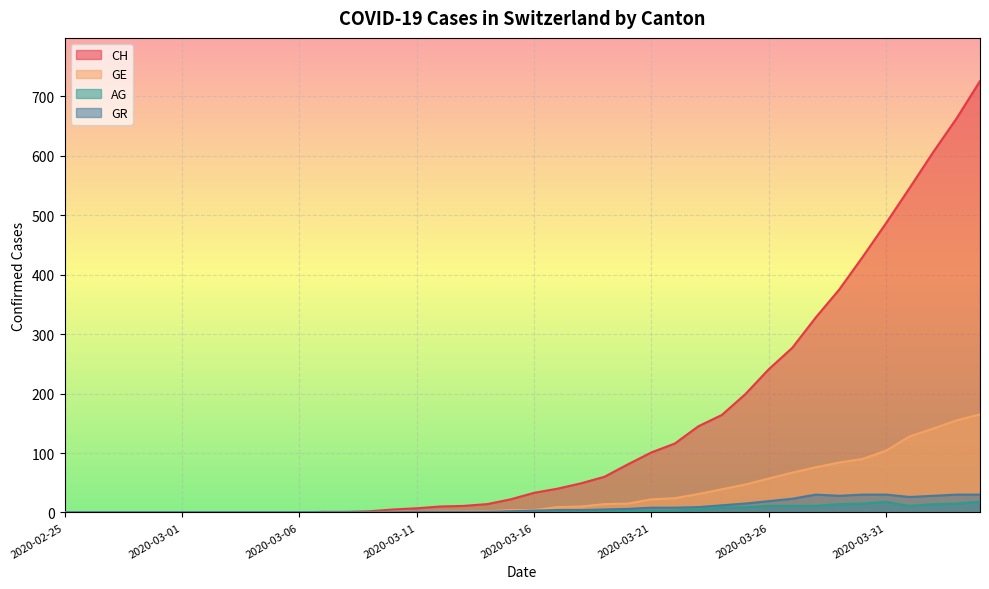

What position from the right is 2020-04-04?

1